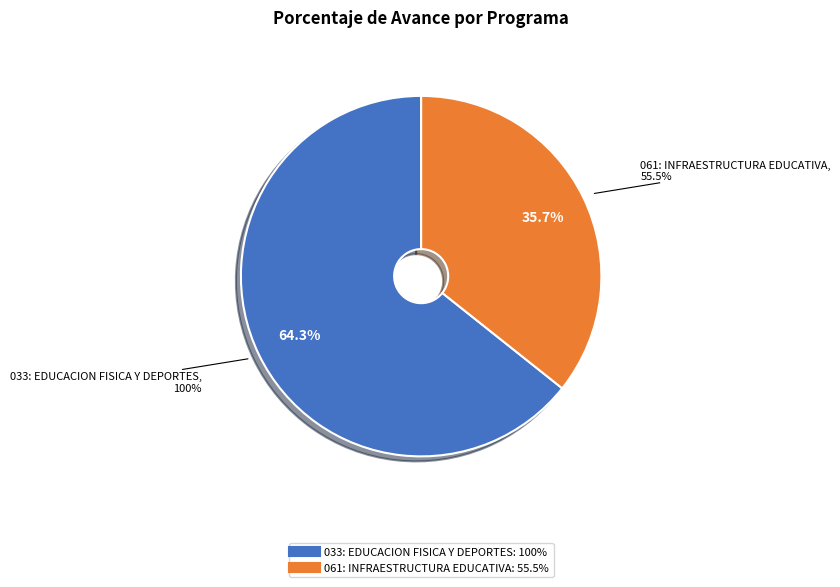

Which slice is the smallest?

061: INFRAESTRUCTURA EDUCATIVA